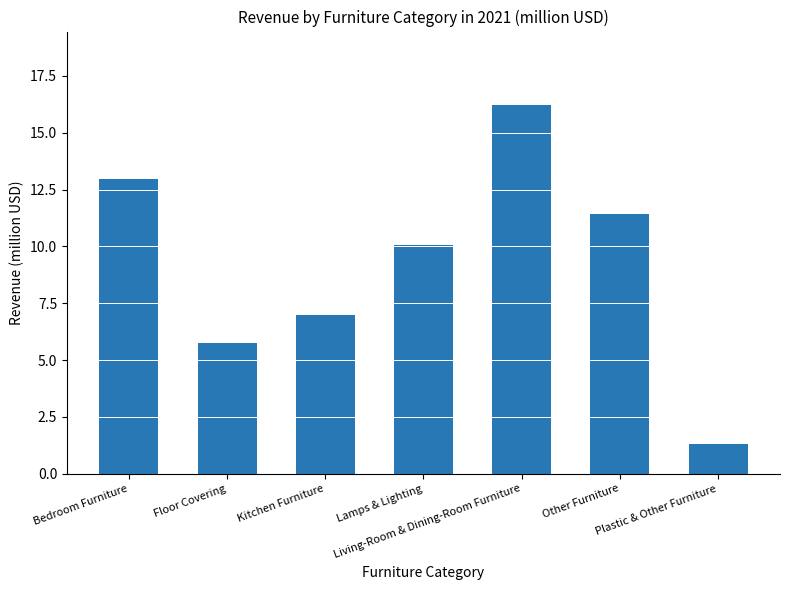

Are the bars horizontal?

No